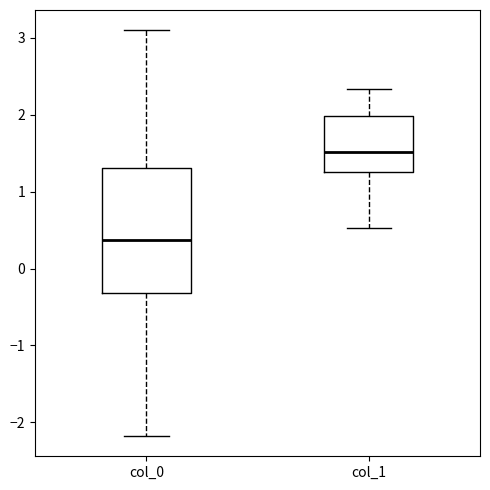

Which box's median line is the highest?

col_1